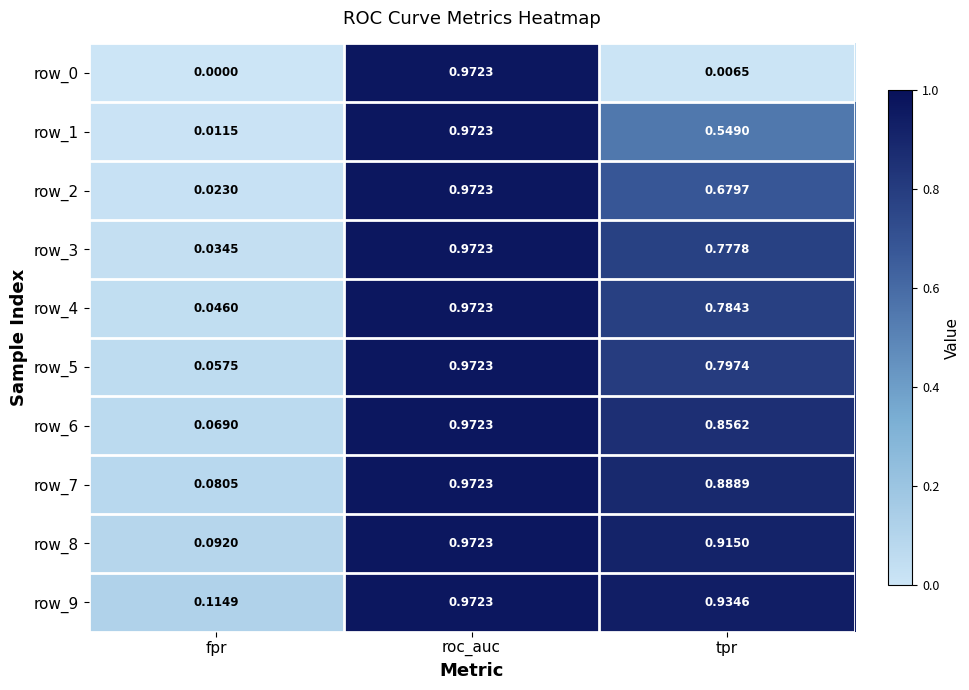

At which category does the chart reach its minimum across all series?

fpr